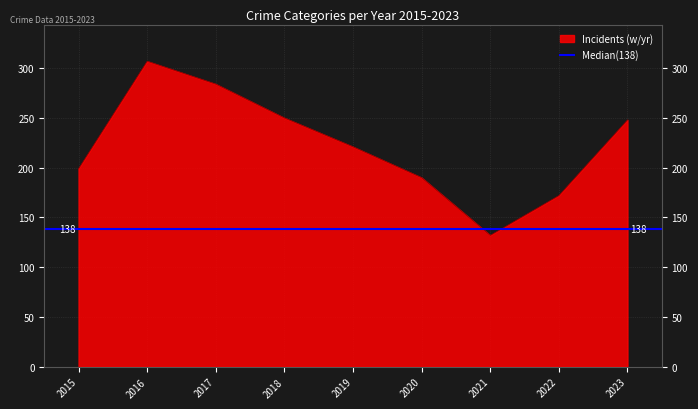

Is it true that Incidents (w/yr) equals 336 at 2015?

False